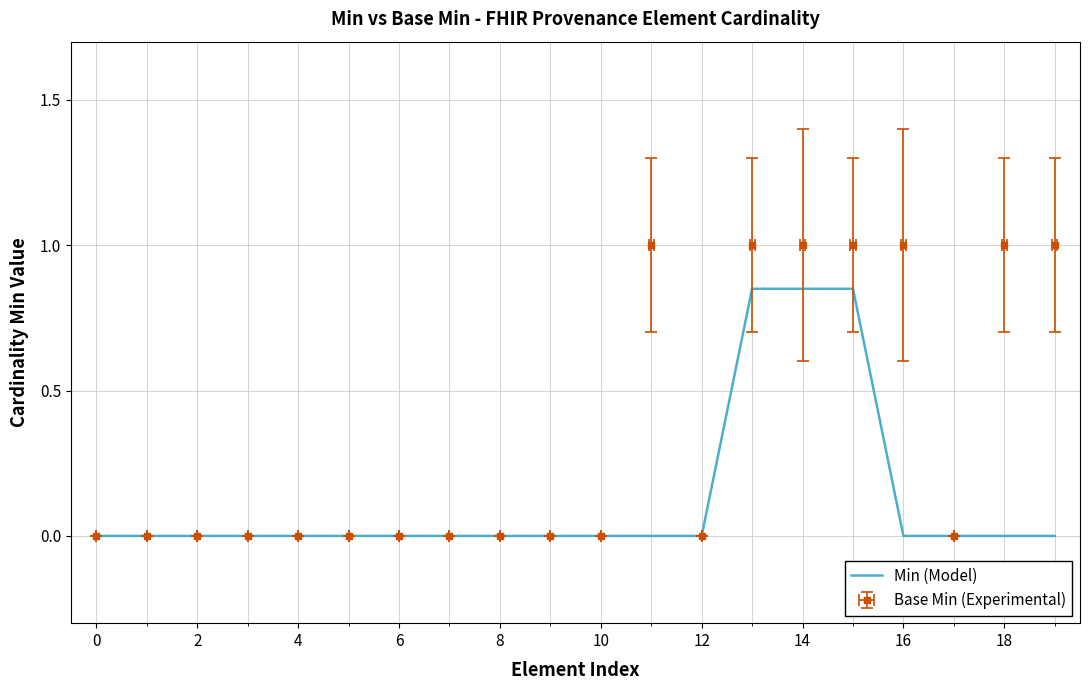

What is the greatest value displayed?

0.8